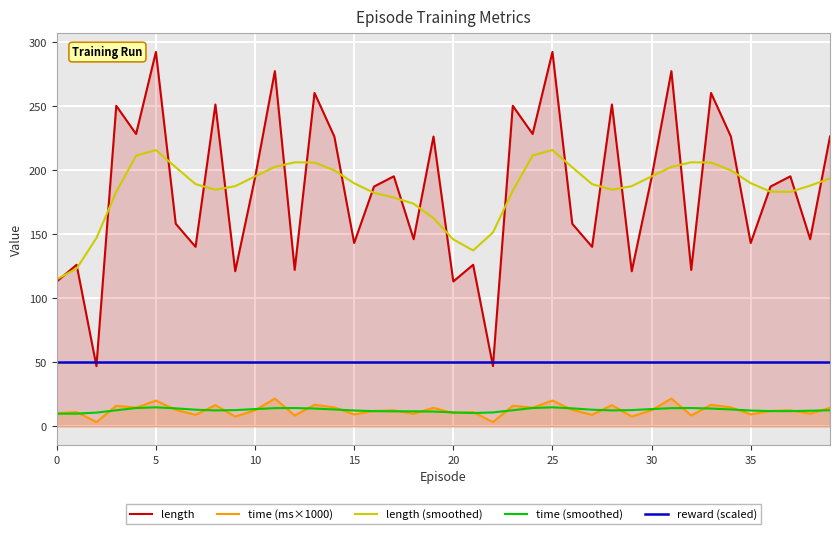

How many lines are shown in the chart?

5